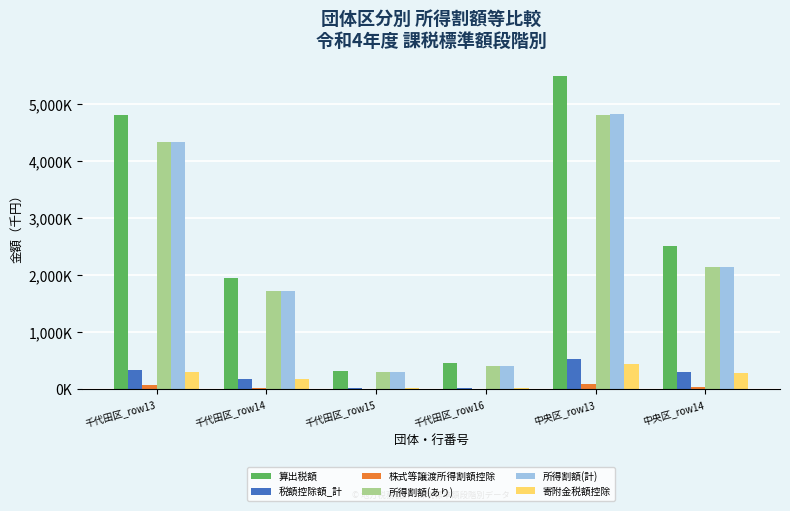

What is the spread (max minus min) of values at 千代田区_row16?

444556